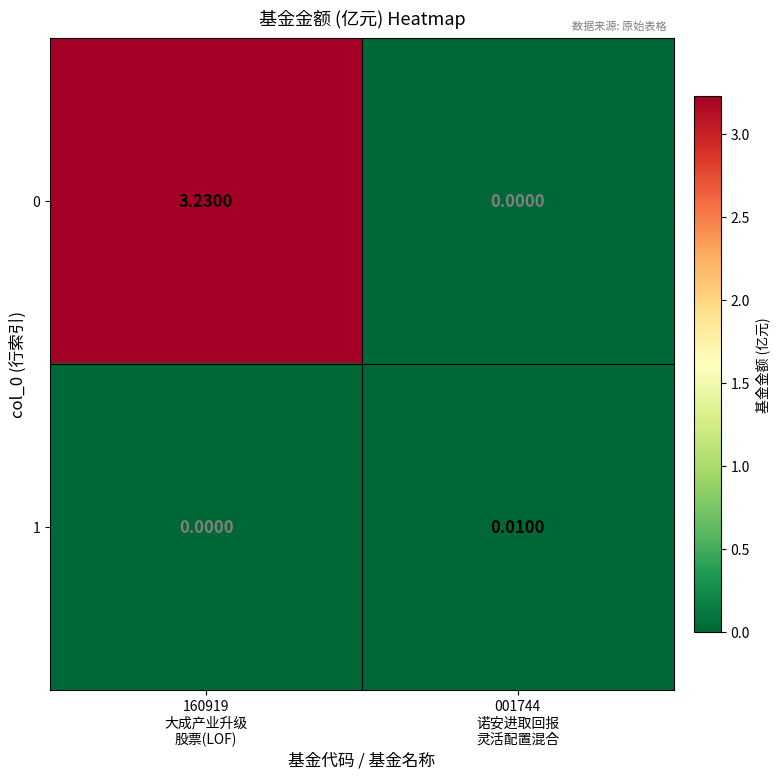

List the series in order of their overall mean, lowest first.

1, 0